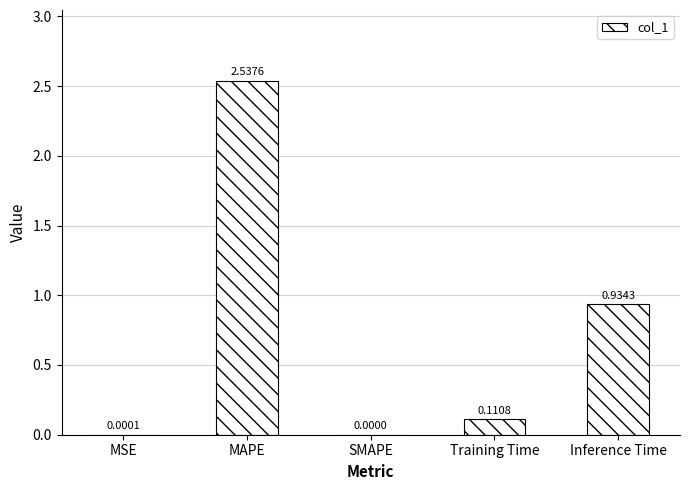

Are the bars grouped side by side (vs. stacked)?

No